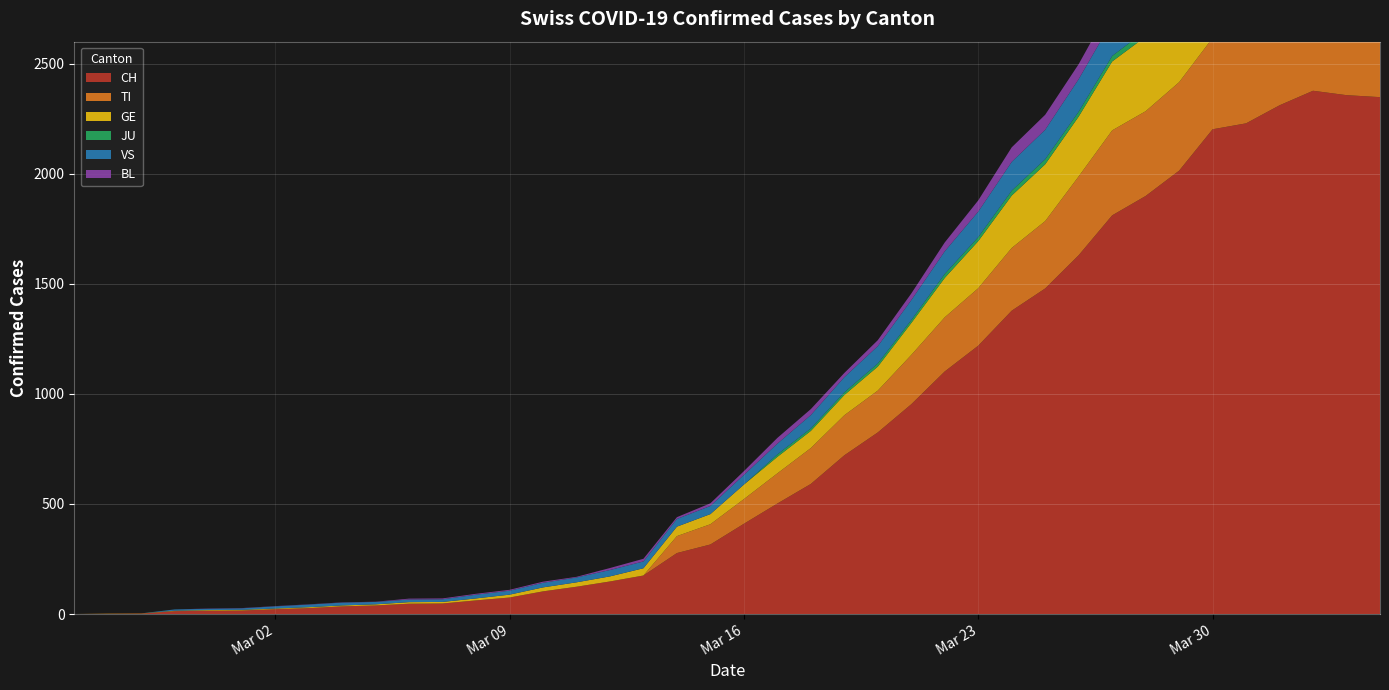

Reading left to right, list all the values displayed in this chart.

CH: 0	1	2	13	15	16	22	27	35	39	47	48	62	75	103	124	148	175	277	316	410	502	591	721	825	953	1102	1219	1378	1479	1630	1811	1899	2014	2202	2229	2311	2377	2357	2348
TI: 0	0	0	0	0	0	0	0	0	0	0	0	0	0	0	0	0	0	77	92	112	137	163	182	190	224	246	261	285	306	358	386	385	402	415	401	396	374	370	363
GE: 0	1	1	2	3	3	3	4	4	5	7	7	9	13	18	20	23	33	43	46	66	75	78	92	109	145	179	214	238	258	272	313	339	365	382	405	406	424	424	421
JU: 0	0	0	0	0	0	0	0	0	0	0	0	0	0	0	0	0	0	0	0	0	11	11	12	14	13	18	18	22	23	22	25	27	28	28	29	29	29	28	27
VS: 0	0	0	6	6	7	10	12	13	11	12	12	17	18	21	22	29	31	35	37	44	49	61	69	79	91	103	116	131	134	148	158	164	175	179	177	173	175	173	178
BL: 0	0	0	0	1	1	1	1	1	1	4	4	4	4	5	3	9	12	8	12	17	26	27	19	27	30	40	51	66	68	68	79	75	99	86	88	86	81	82	73